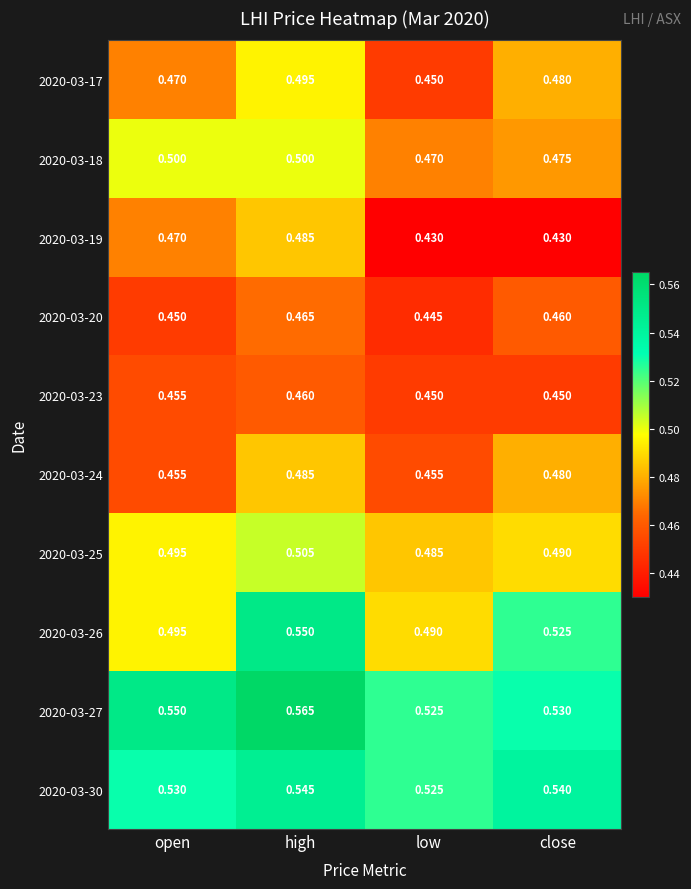

At which category is the sum across all series the highest?

high